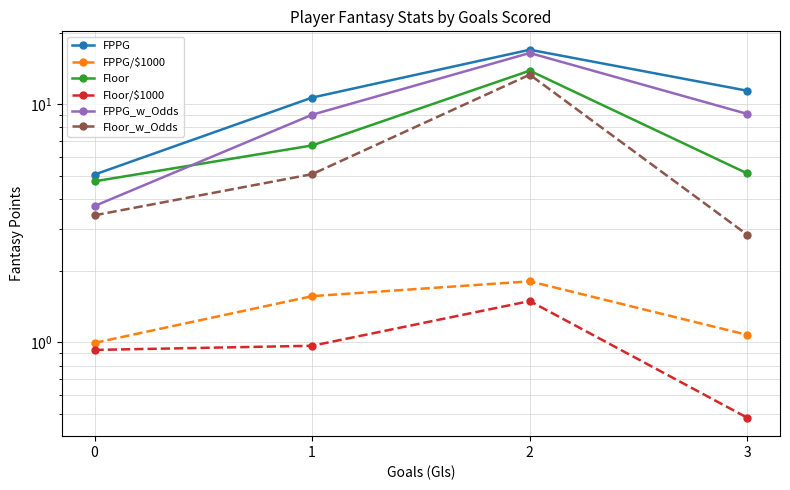

What are all the series names shown in the legend?

FPPG, FPPG/$1000, Floor, Floor/$1000, FPPG_w_Odds, Floor_w_Odds